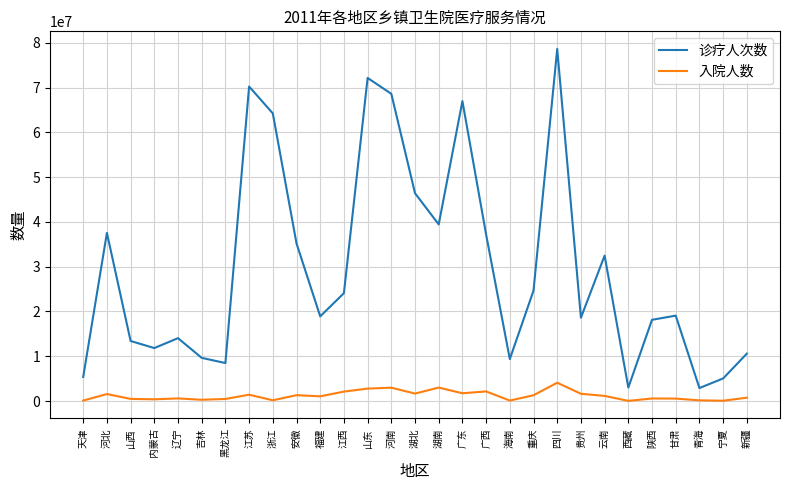

How many lines are shown in the chart?

2